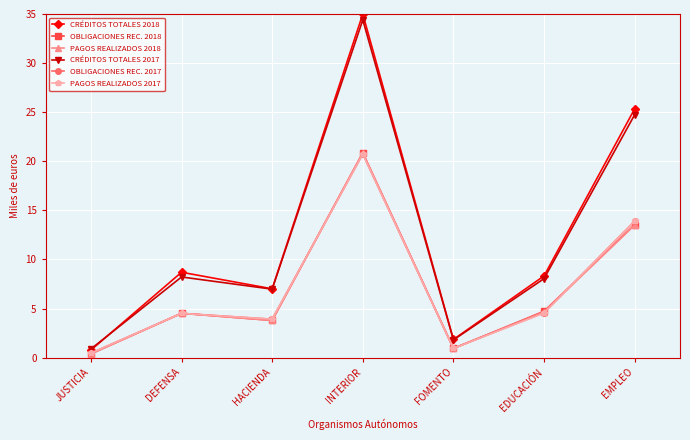

Which series changed the most between HACIENDA and EDUCACIÓN?

CRÉDITOS TOTALES 2018